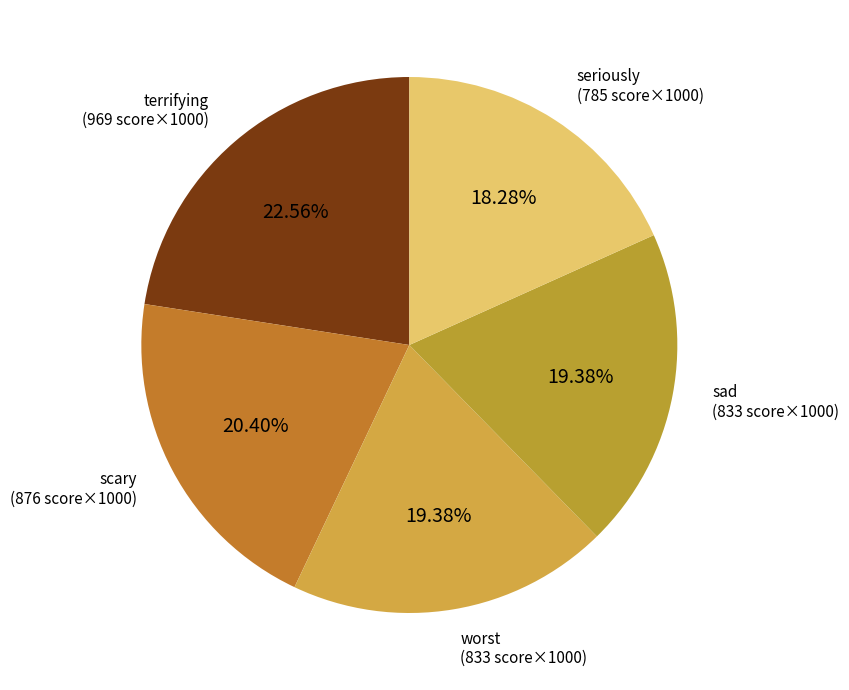

Which category has the smallest portion of the pie?

seriously